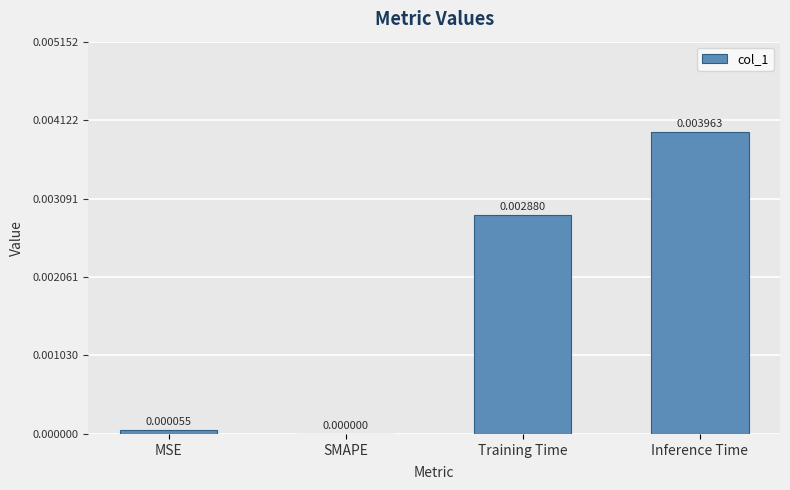

Which label corresponds to the largest value in the chart?

Inference Time